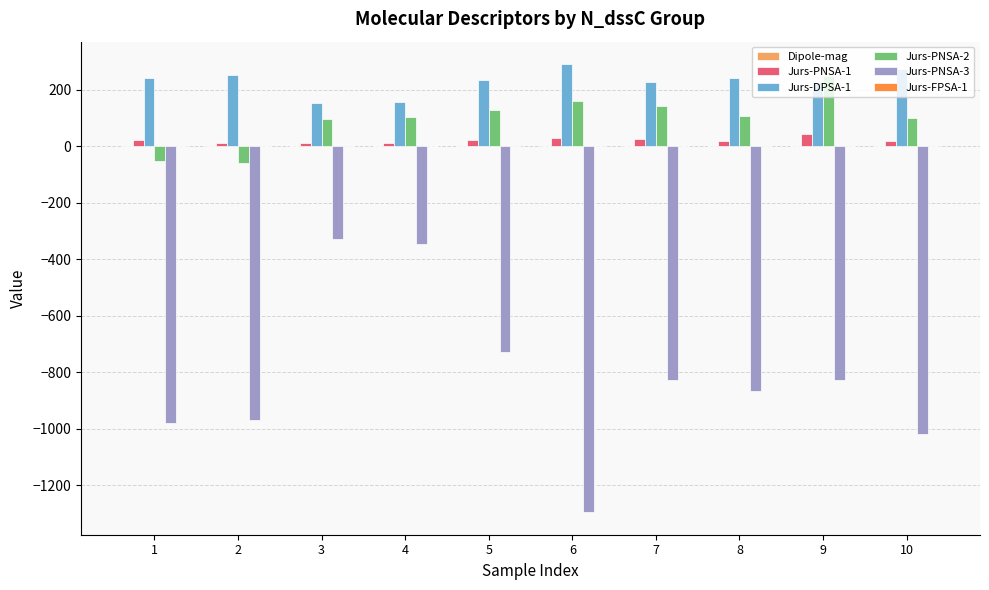

Which series has the largest total across all categories?

Jurs-DPSA-1